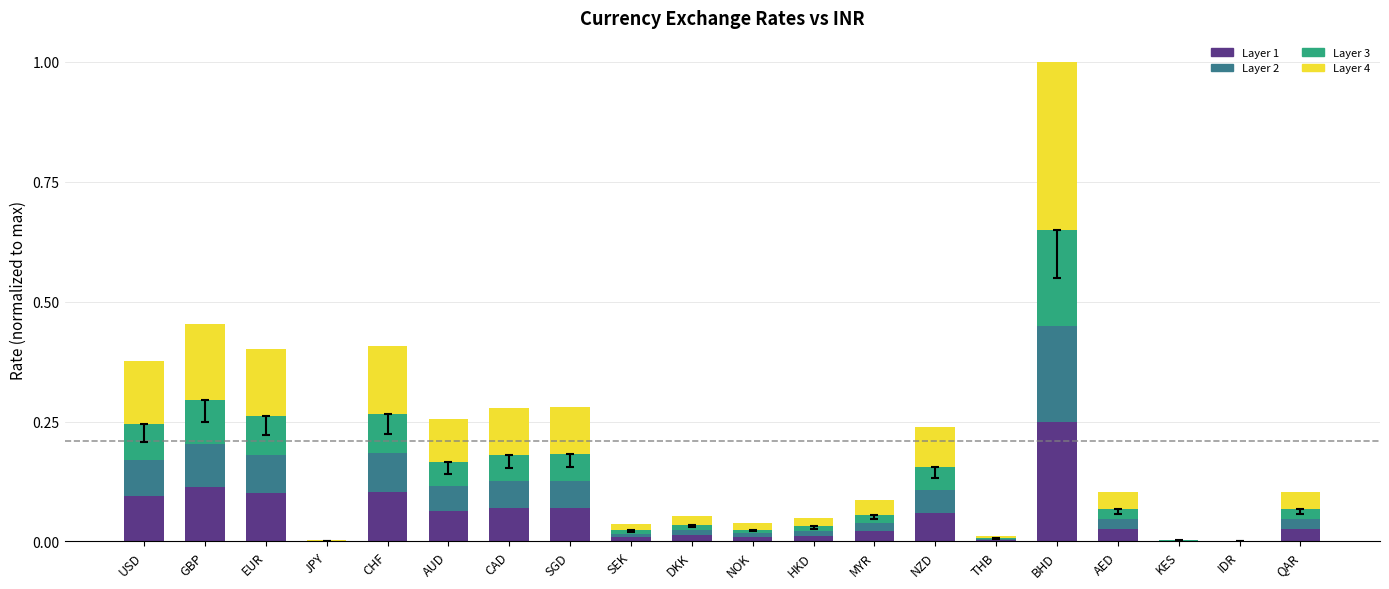

The value of Layer 1 at AED is 0.0. True or false?

True